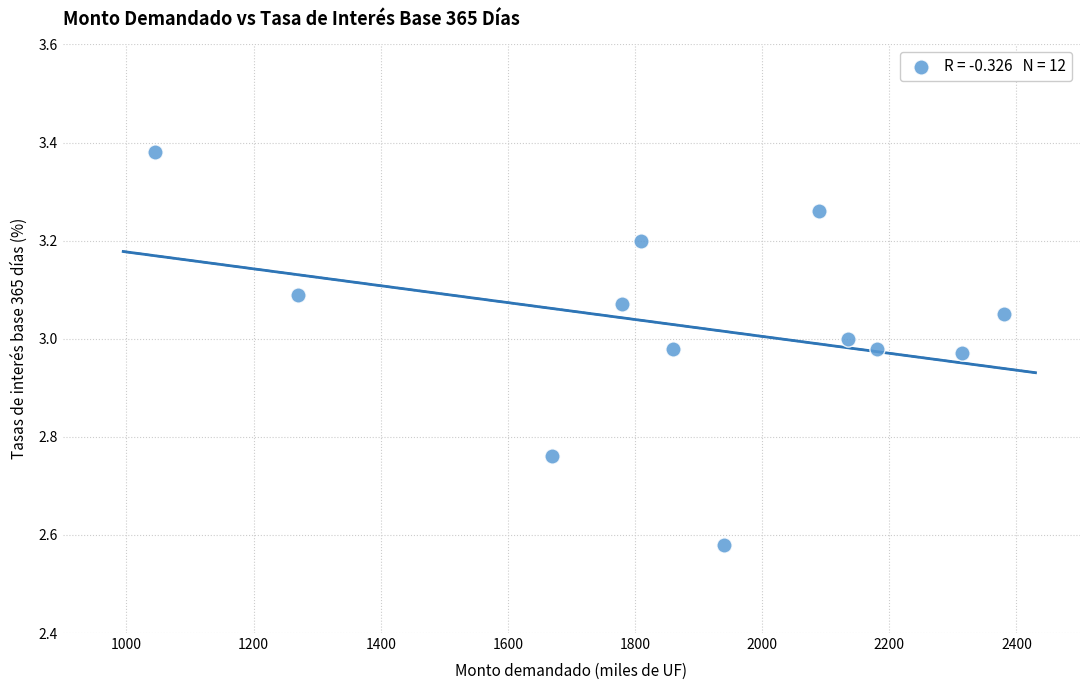

What is the range of Y values (max minus min)?

0.8